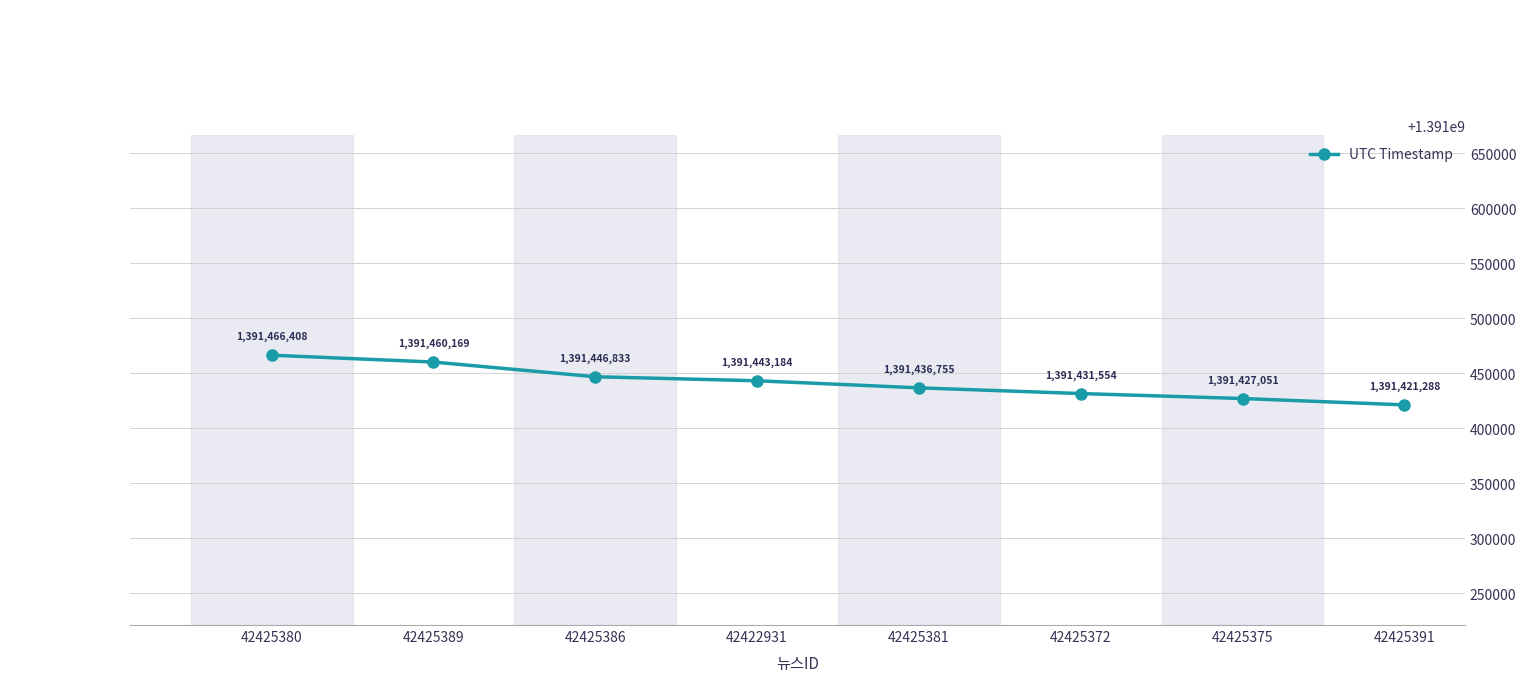

True or false: the data shows 767250328 at 42425389.

False